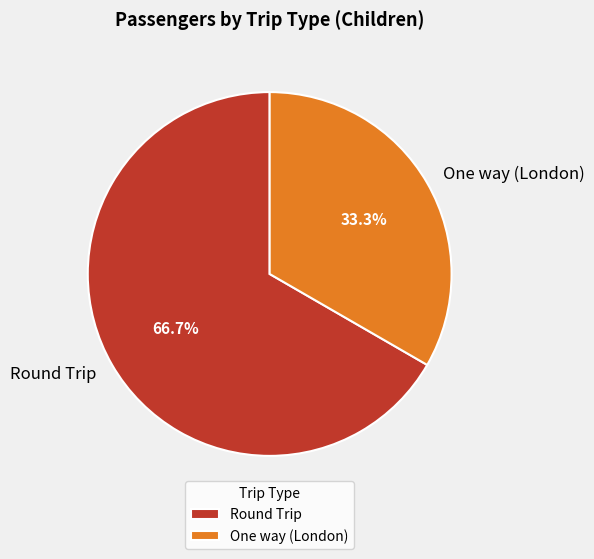

How many segments does this pie chart have?

2